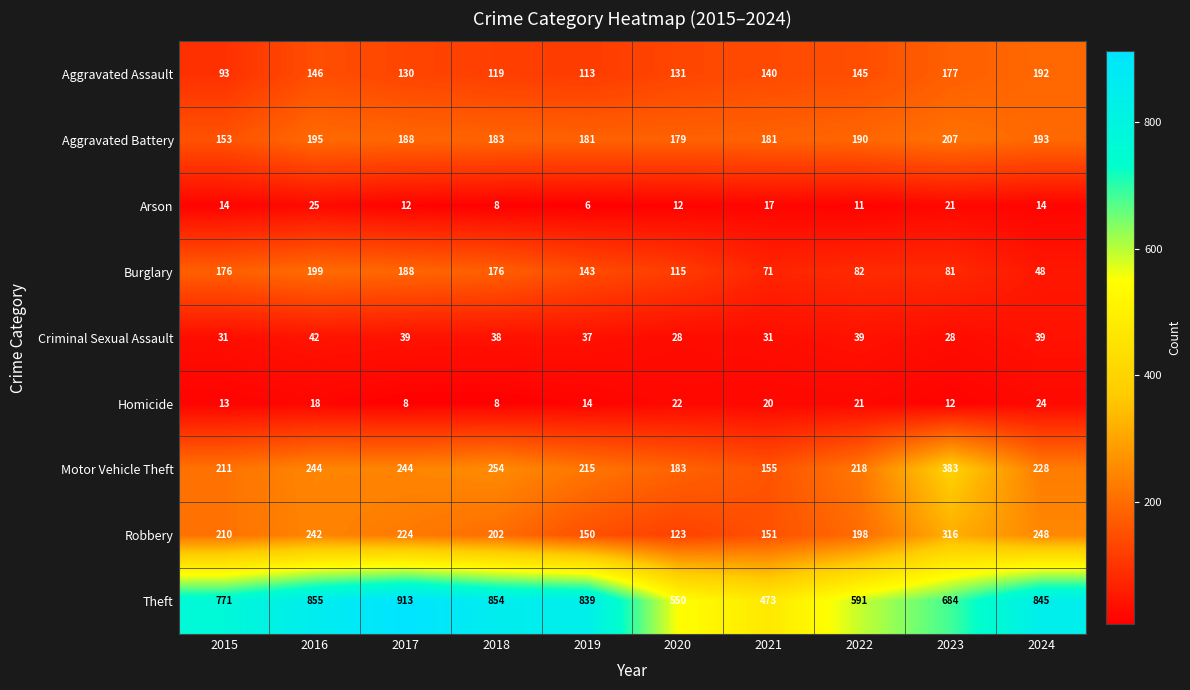

What is the difference between the second highest and second lowest values in the Criminal Sexual Assault series?

11